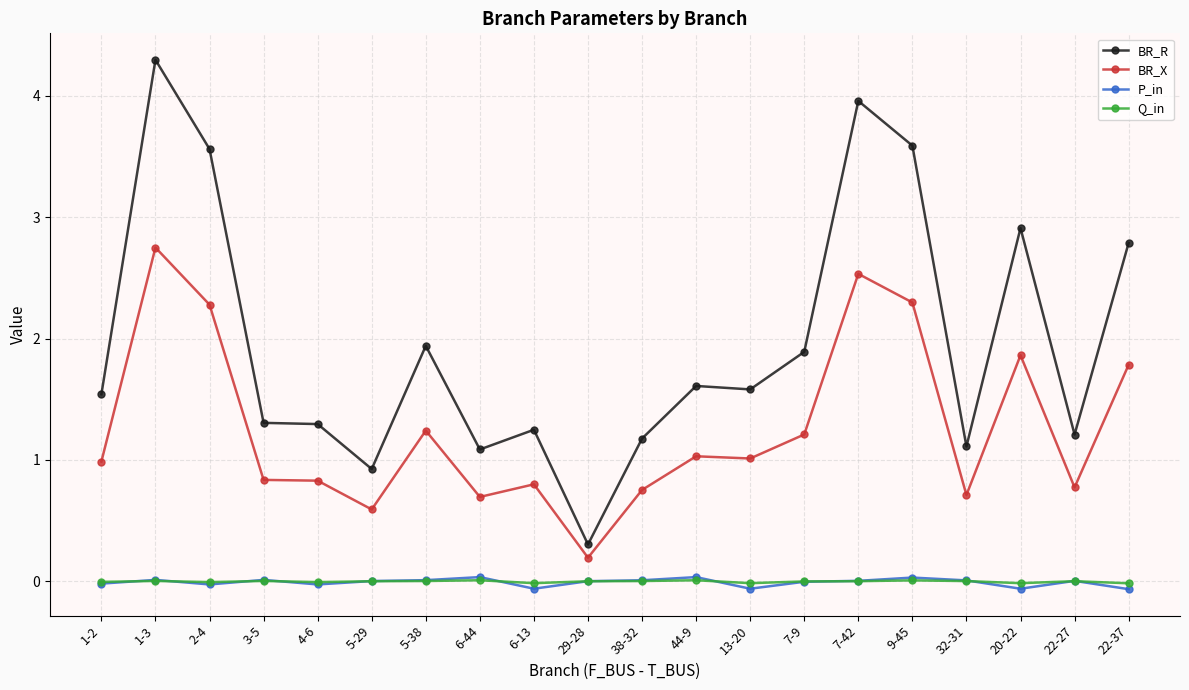

True or false: BR_X and Q_in intersect in this chart.

False